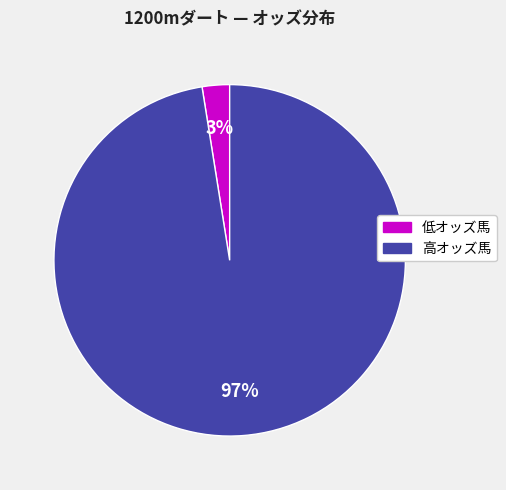

Count the number of slices in the pie.

2